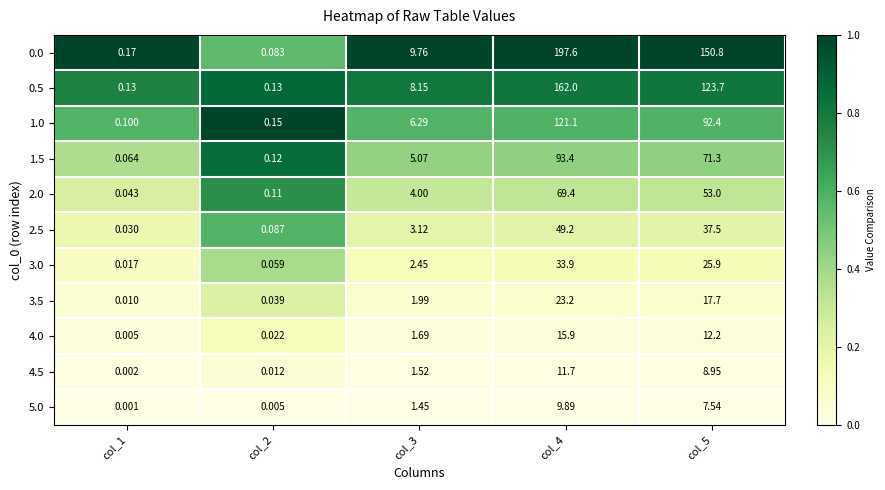

Is the value of 0.0 at col_1 greater than the value of 3.0 at col_3?

No